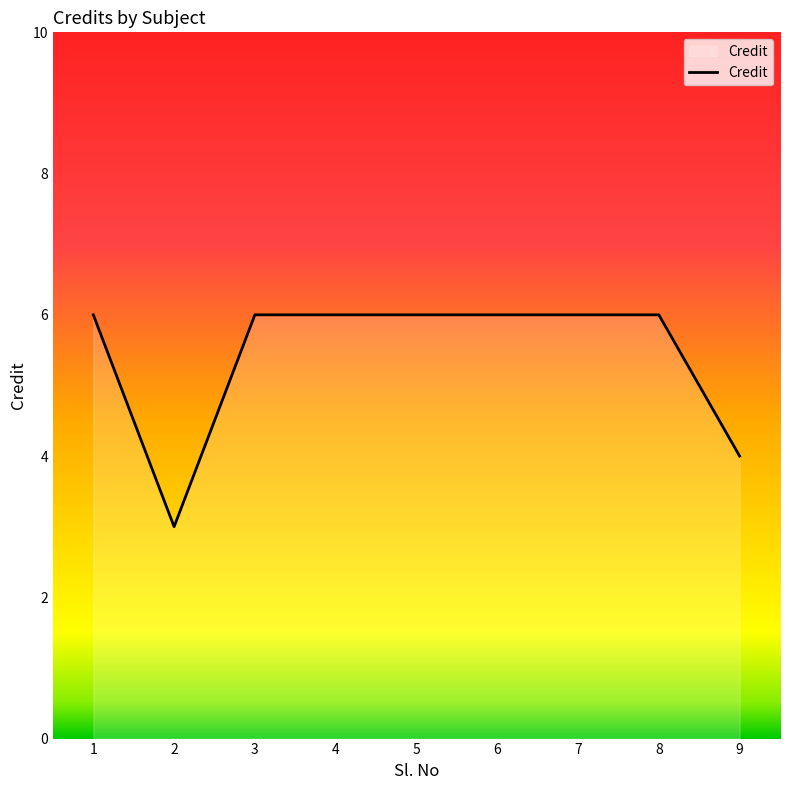

Reading left to right, list all the values displayed in this chart.

6	3	6	6	6	6	6	6	4